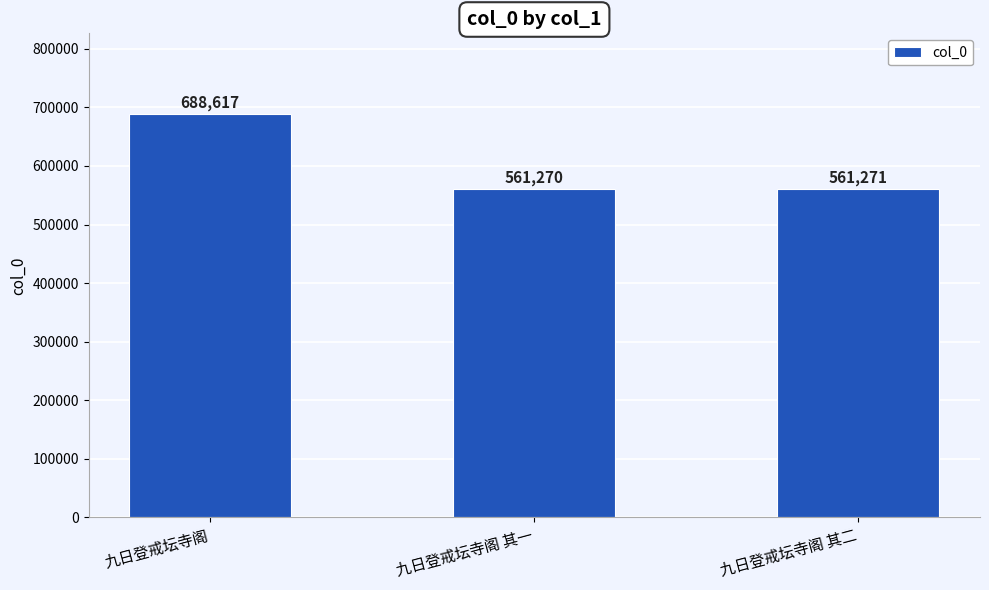

What is the difference between the maximum and minimum values?

127347